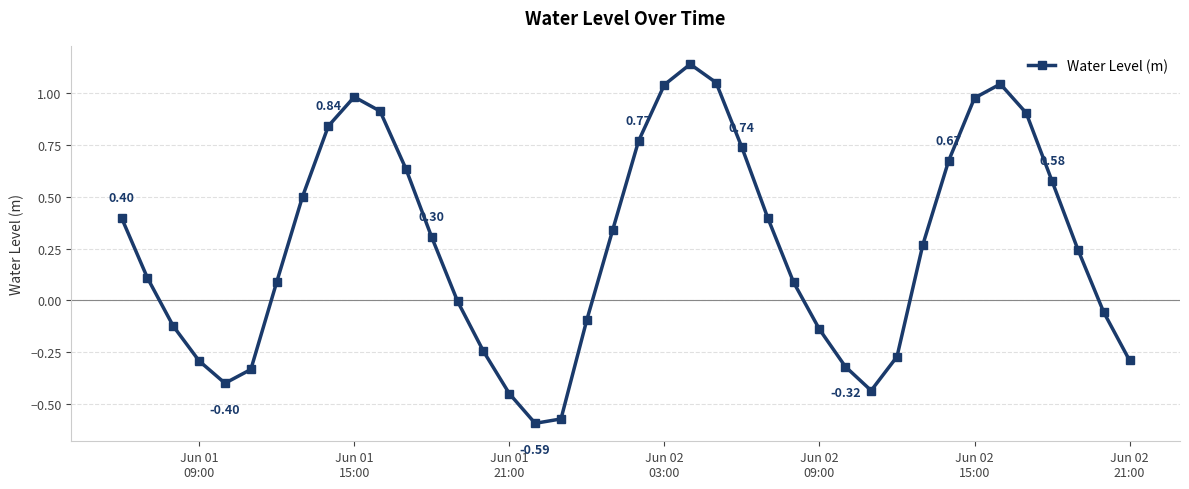

How many distinct data groups are displayed?

1